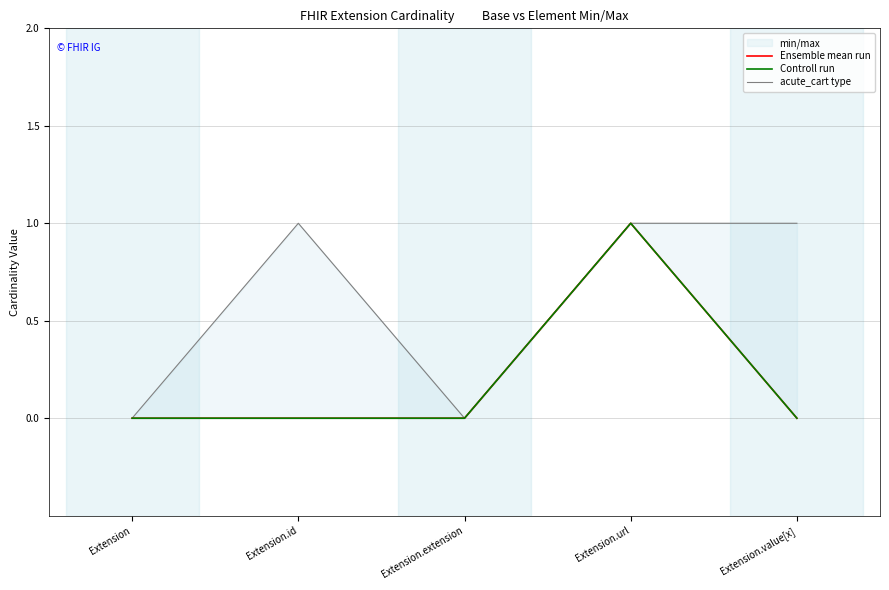

True or false: Ensemble mean run and acute_cart type intersect in this chart.

False